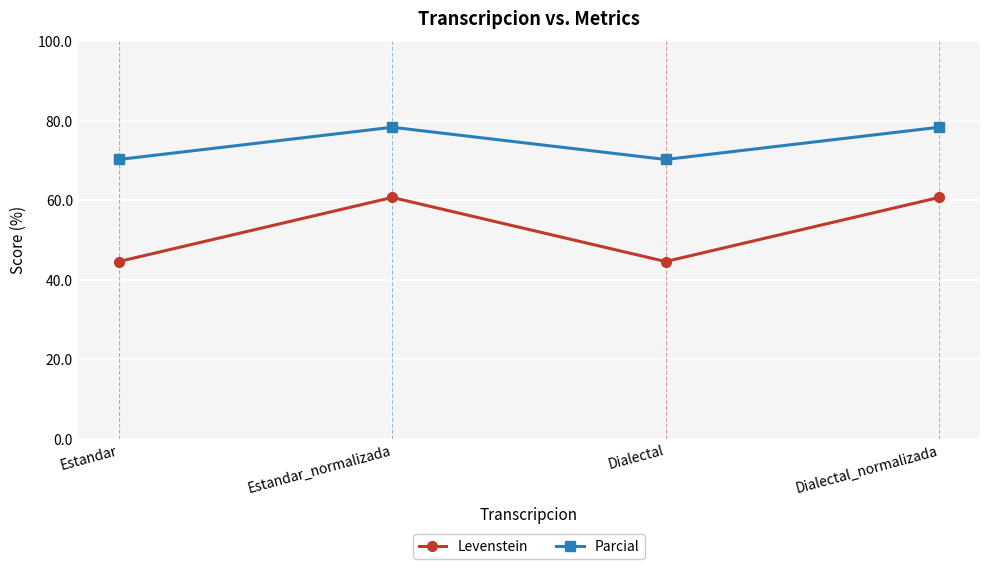

The Parcial series shows 70.3 at Estandar. True or false?

True